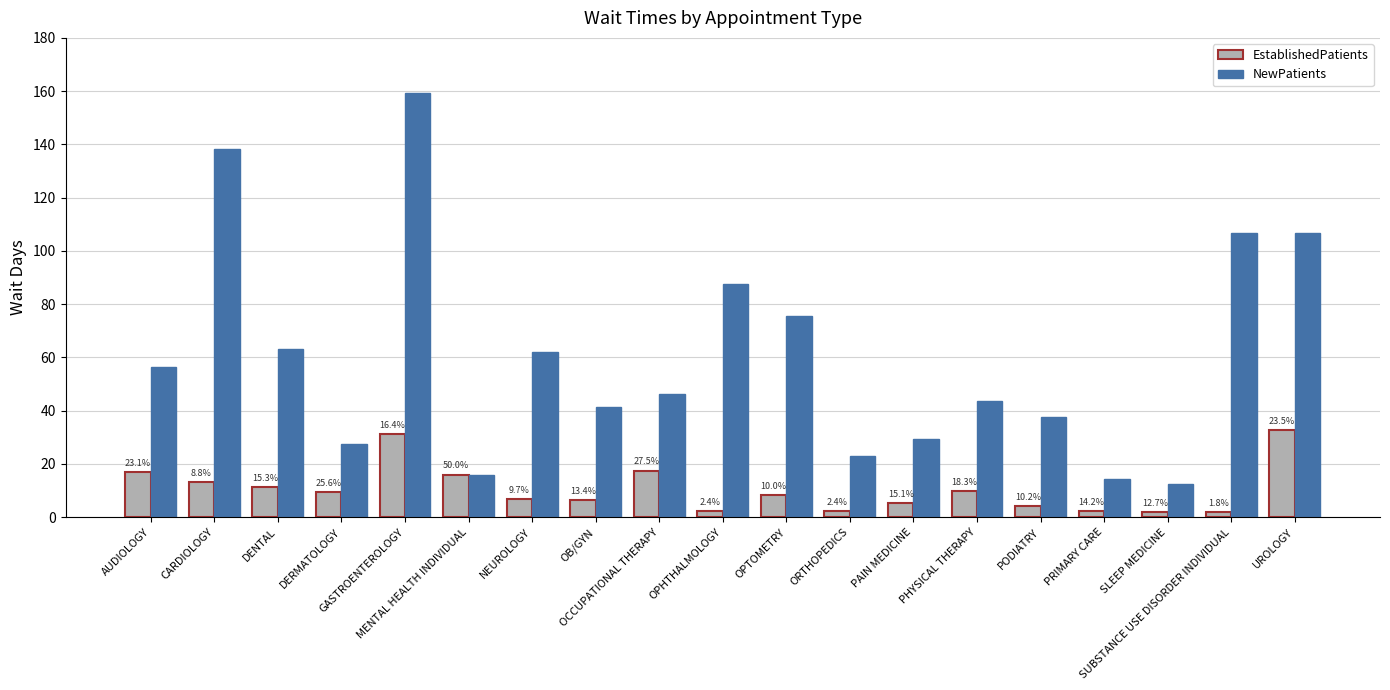

Reading left to right, extract all data points from this chart.

EstablishedPatients: 16.9	13.3	11.4	9.5	31.2	16.0	6.7	6.4	17.5	2.2	8.4	2.2	5.2	9.8	4.3	2.4	1.8	2.0	32.8
NewPatients: 56.4	138.3	63.0	27.6	159.4	16.0	62.1	41.3	46.1	87.7	75.7	22.9	29.2	43.7	37.8	14.5	12.4	106.6	106.6